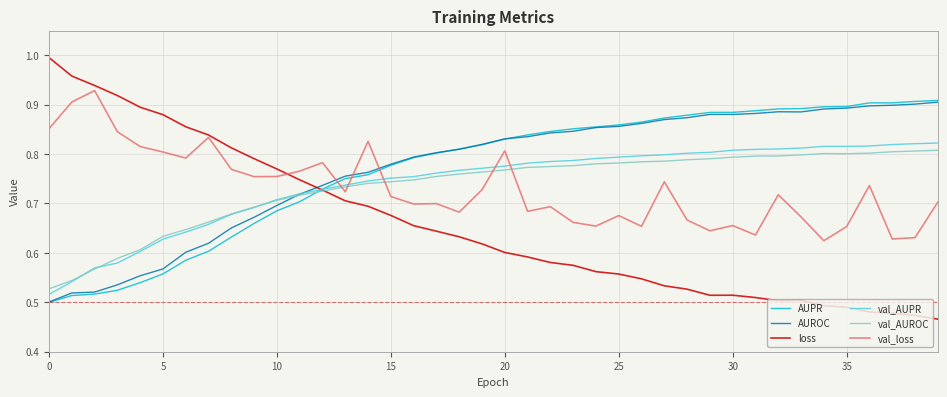

Which series has the widest spread of values?

loss